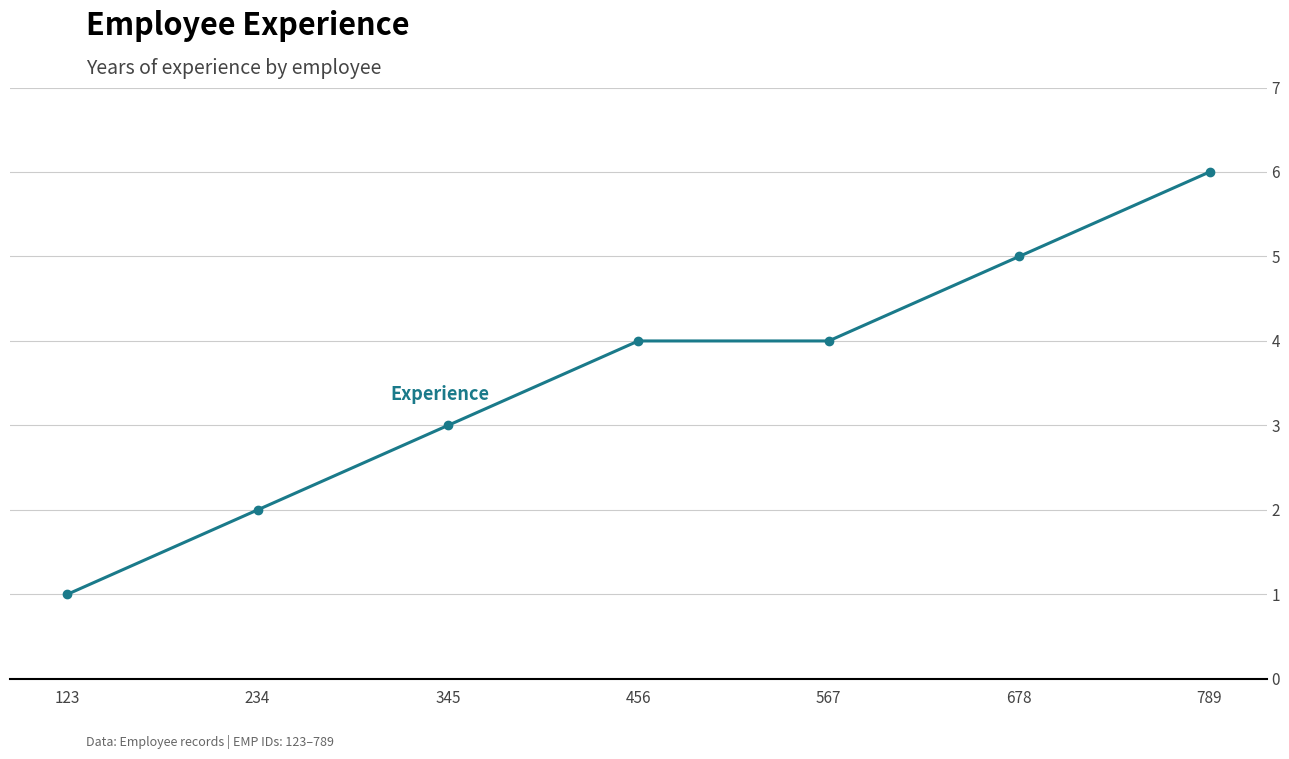

What is the change in value from 234 to 789?

+4